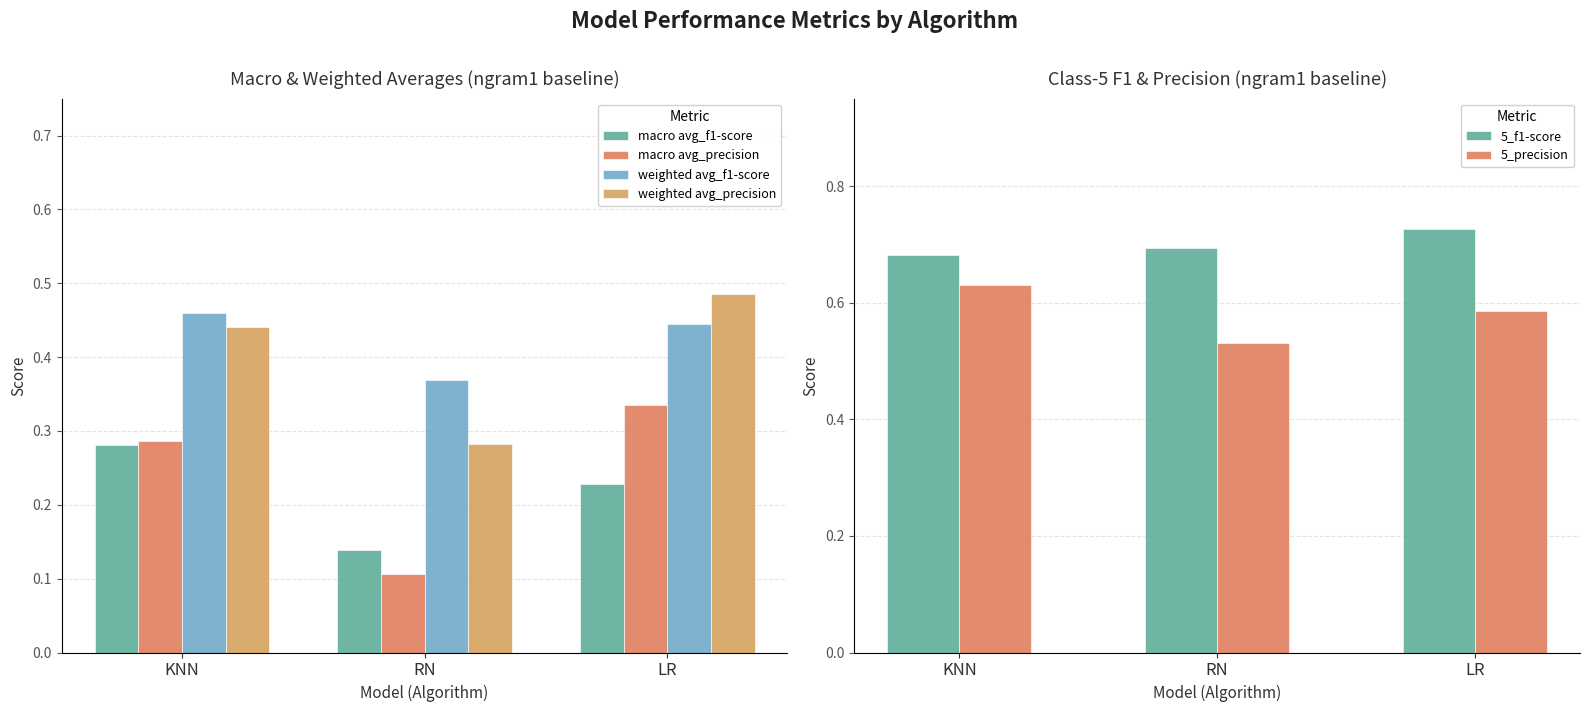

What is the difference between the maximum and minimum values in the 5_precision series?

0.1